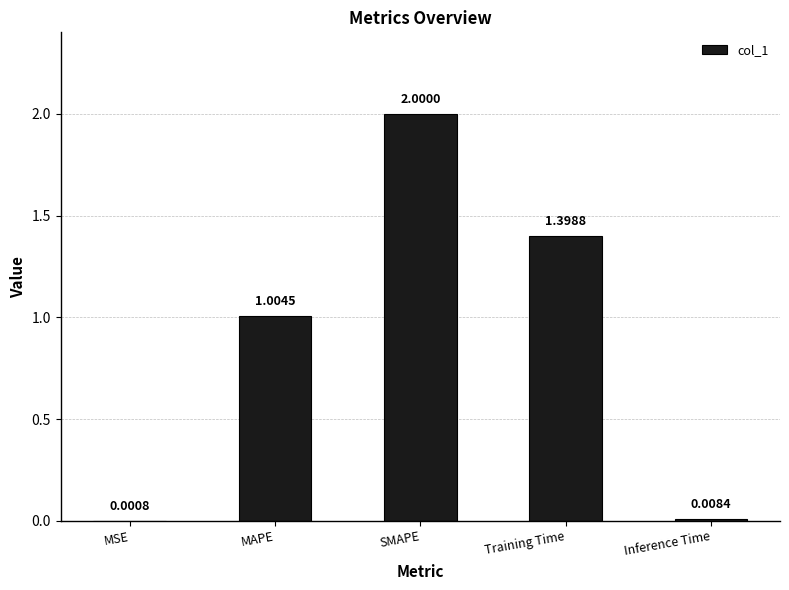

What is the difference between the values at MSE and Training Time?

1.4